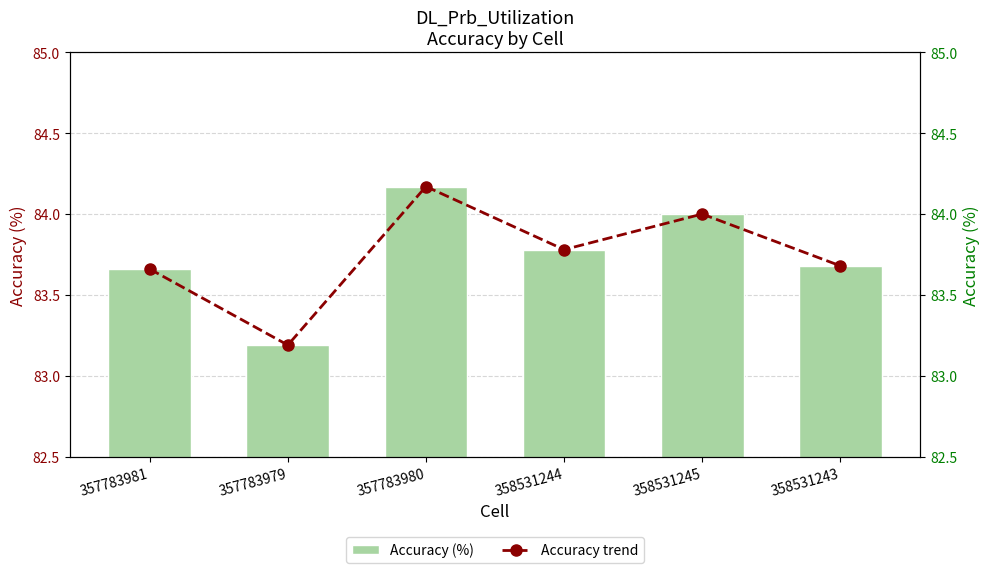

What is the sum of all Accuracy trend values?

502.5